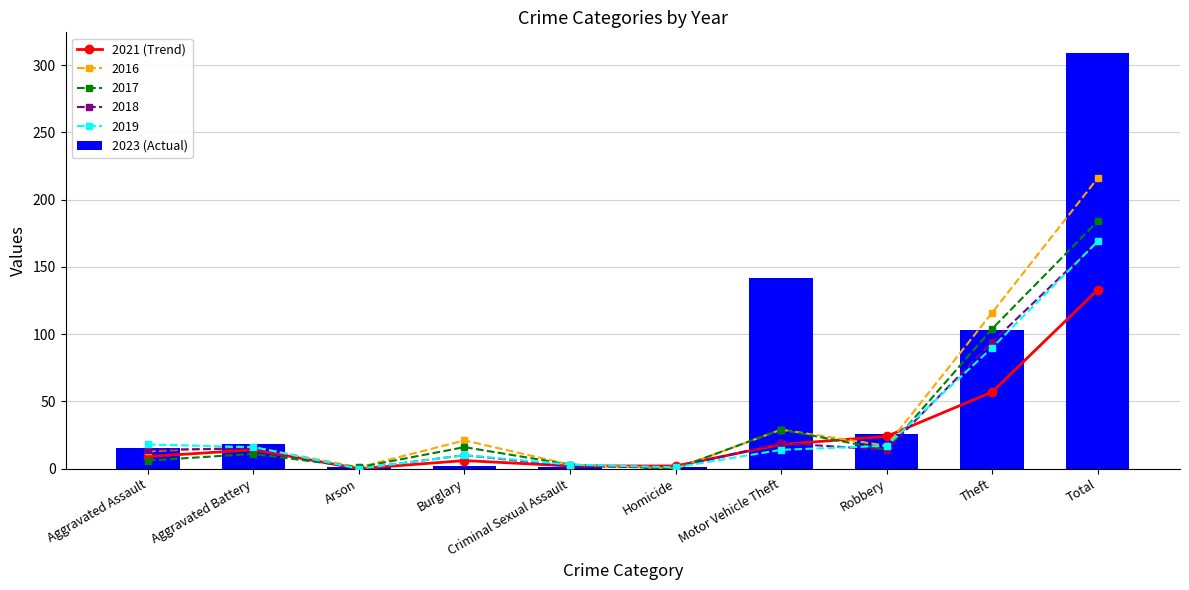

Is the value of 2021 (Trend) at Theft greater than the value of 2023 (Actual) at Arson?

Yes